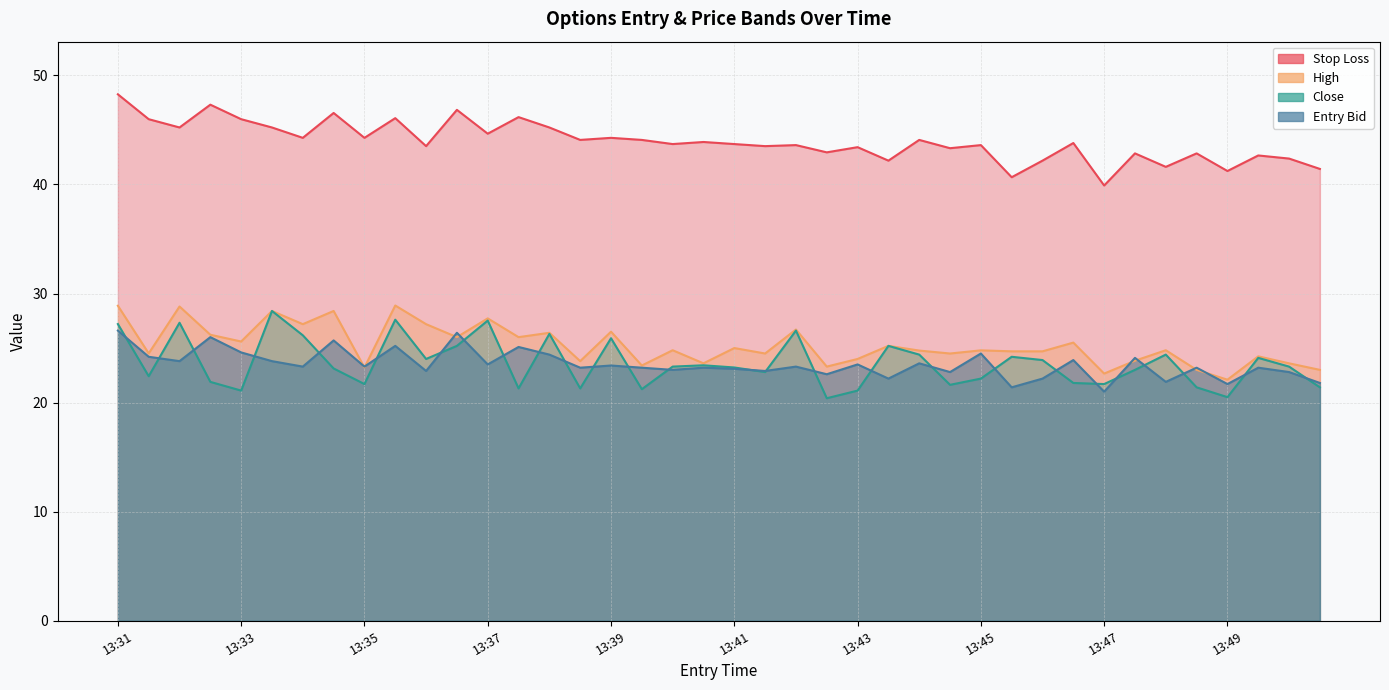

Reading left to right, extract all data points from this chart.

entry_bid: 26.6	24.2	23.8	26.0	24.6	23.8	23.3	25.7	23.3	25.2	22.9	26.4	23.5	25.1	24.4	23.2	23.4	23.2	23.0	23.2	23.1	22.9	23.3	22.6	23.5	22.2	23.6	22.8	24.5	21.4	22.2	23.9	21.0	24.1	21.9	23.2	21.7	23.2	22.8	21.8
high: 28.9	24.5	28.8	26.2	25.6	28.4	27.2	28.4	23.2	28.9	27.2	26.0	27.7	26.0	26.4	23.8	26.5	23.4	24.8	23.6	25.0	24.5	26.7	23.3	24.0	25.2	24.8	24.5	24.8	24.7	24.7	25.5	22.7	23.8	24.8	23.0	22.1	24.2	23.6	23.0
close: 27.2	22.4	27.3	21.9	21.1	28.4	26.2	23.1	21.7	27.6	24.0	25.2	27.5	21.3	26.3	21.3	25.9	21.2	23.3	23.4	23.2	22.8	26.6	20.4	21.1	25.2	24.4	21.6	22.2	24.2	23.9	21.8	21.7	23.0	24.4	21.4	20.5	24.1	23.3	21.4
sl: 48.3	46.0	45.2	47.3	46.0	45.2	44.3	46.5	44.3	46.1	43.5	46.8	44.6	46.2	45.2	44.1	44.3	44.1	43.7	43.9	43.7	43.5	43.6	42.9	43.4	42.2	44.1	43.3	43.6	40.7	42.2	43.8	39.9	42.8	41.6	42.8	41.2	42.7	42.4	41.4